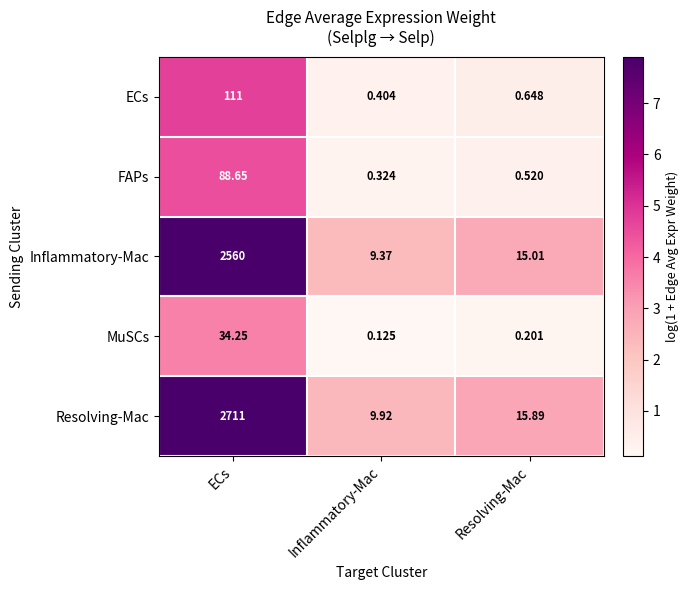

At which label does ECs reach its peak?

ECs